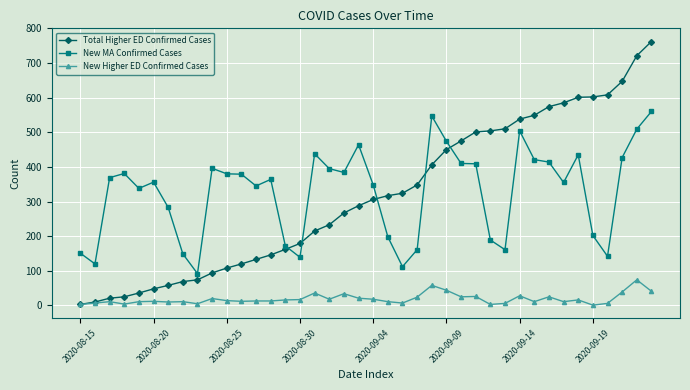

What are all the series names shown in the legend?

Total Higher ED Confirmed Cases, New MA Confirmed Cases, New Higher ED Confirmed Cases